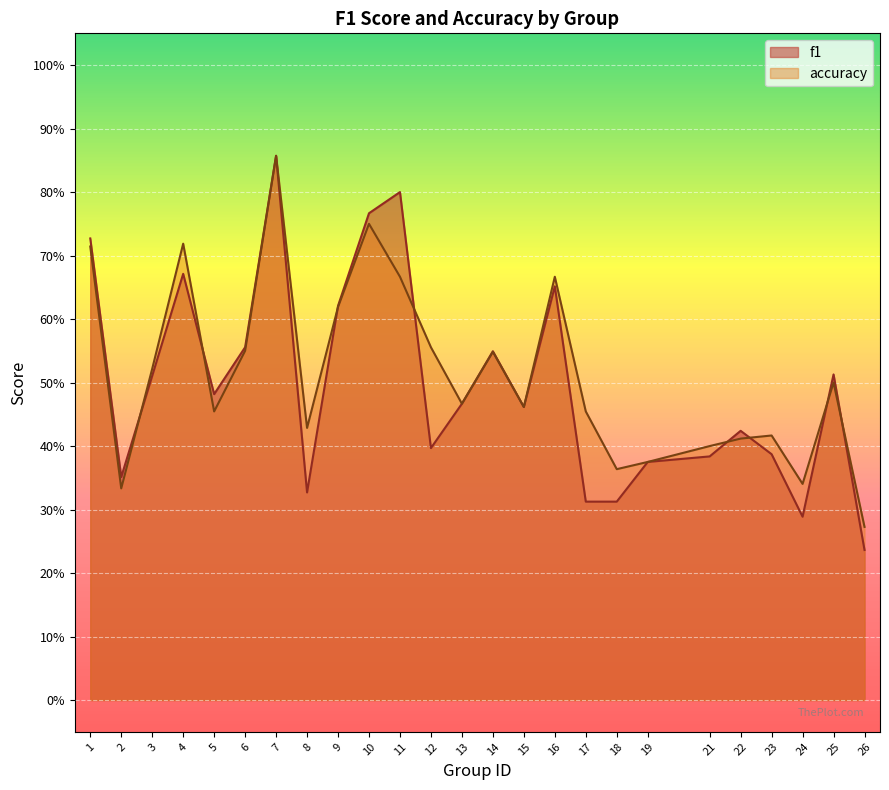

Is the value of accuracy at 19 greater than the value of f1 at 11?

No